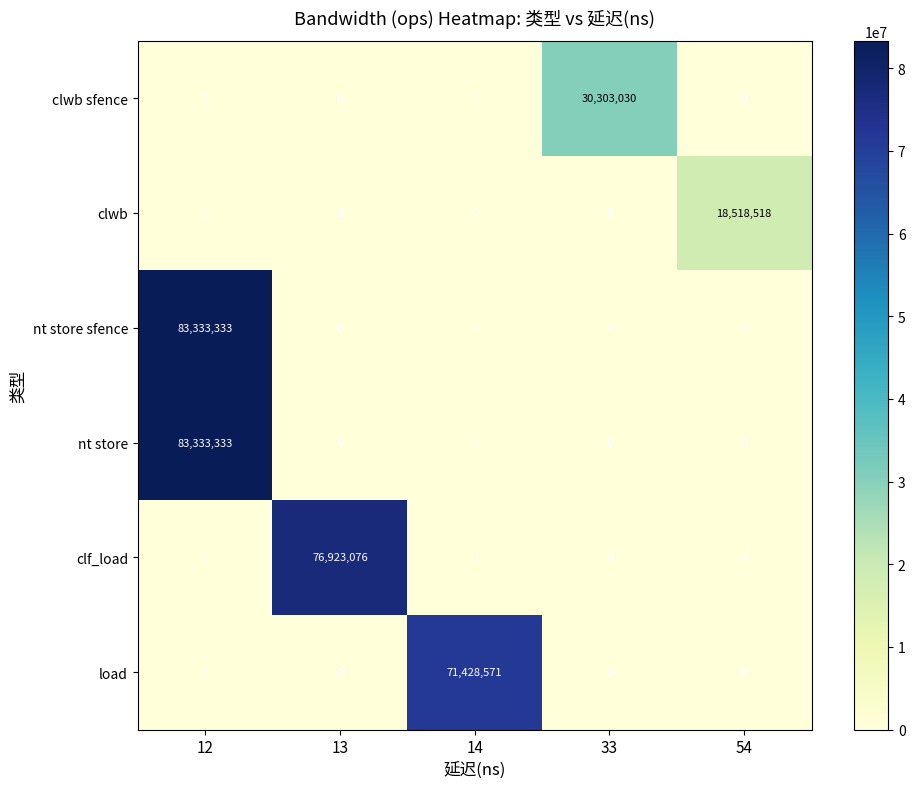

The load series shows 36780101 at 54. True or false?

False